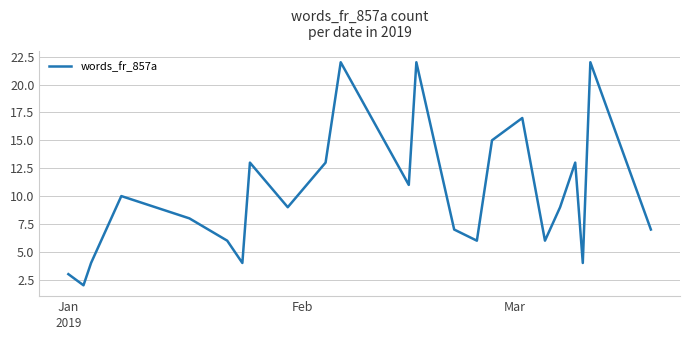

What is the maximum value shown in the chart?

22